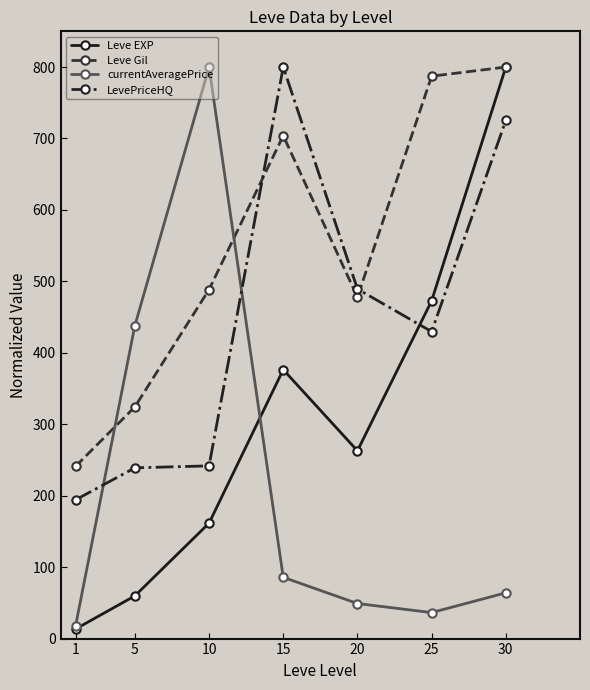

What is the sum of all Leve EXP values?

2146.7